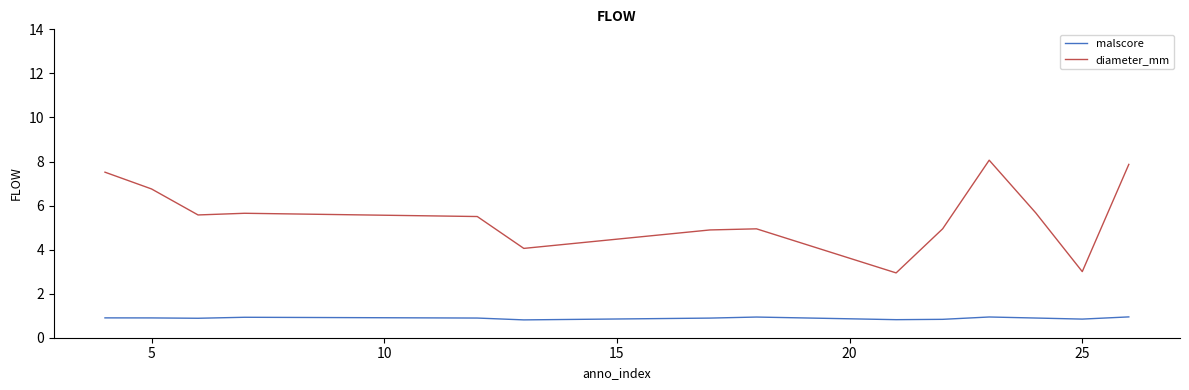

What is the maximum value shown in the chart?

8.1